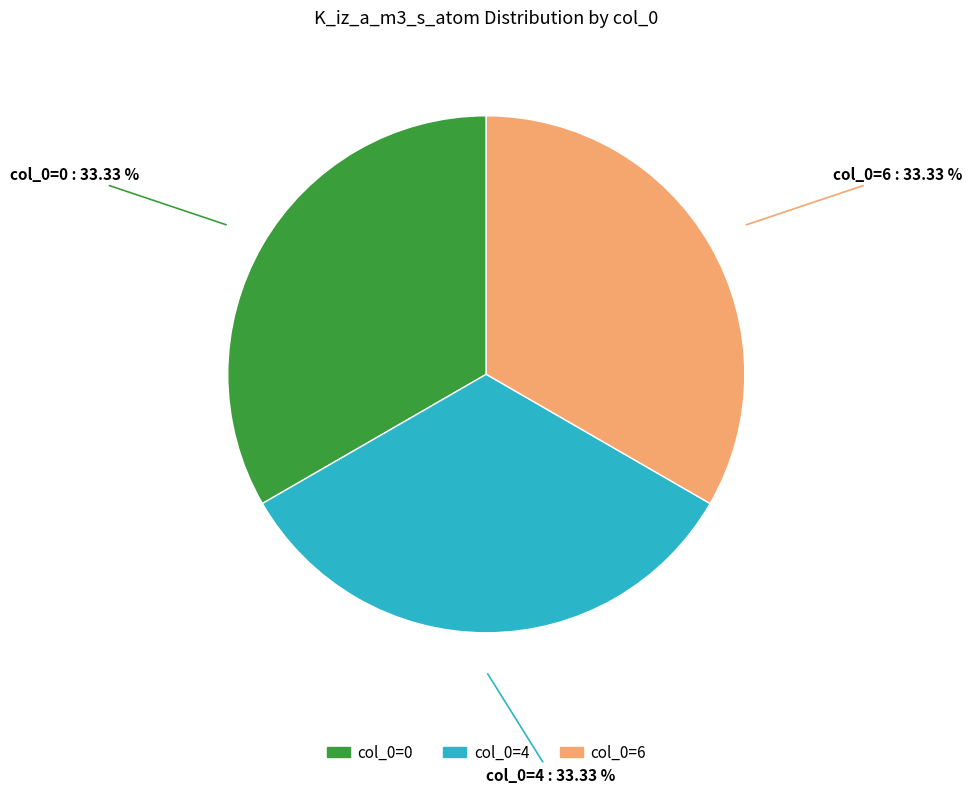

Is there a majority slice in this chart?

No